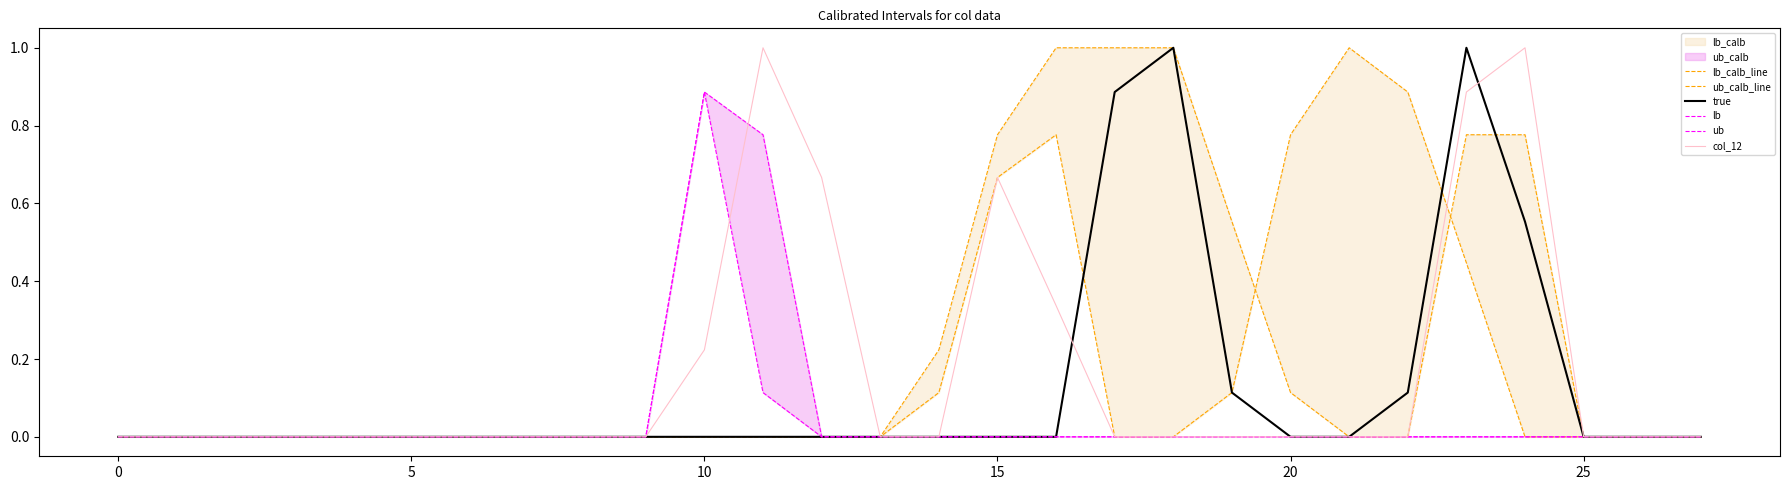

How many interior local peaks does the lb_calb_line series have?

2